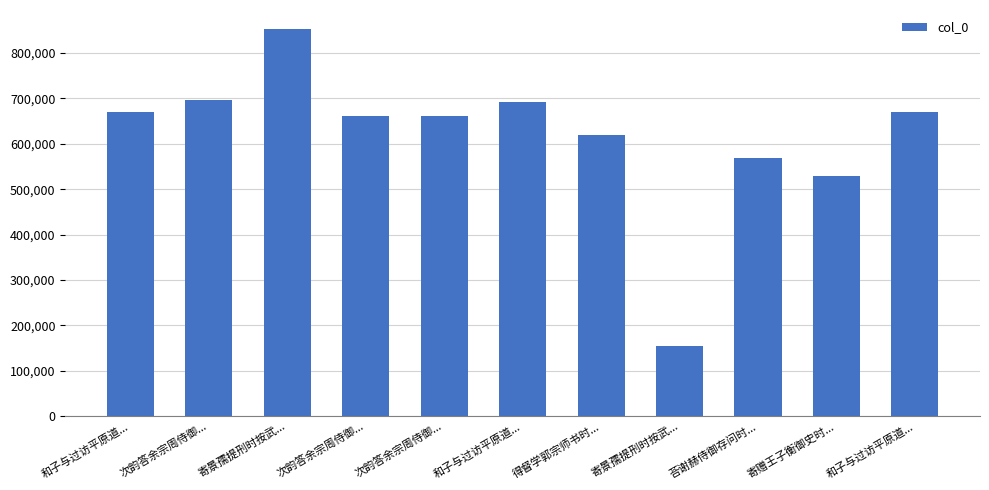

Are the bars horizontal?

No